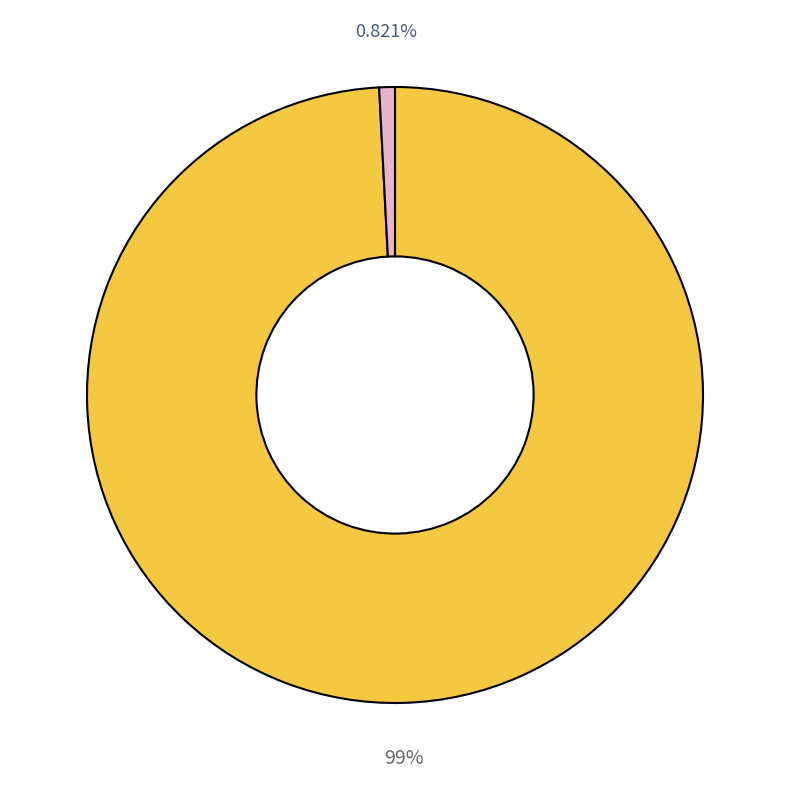

How many segments does this pie chart have?

2